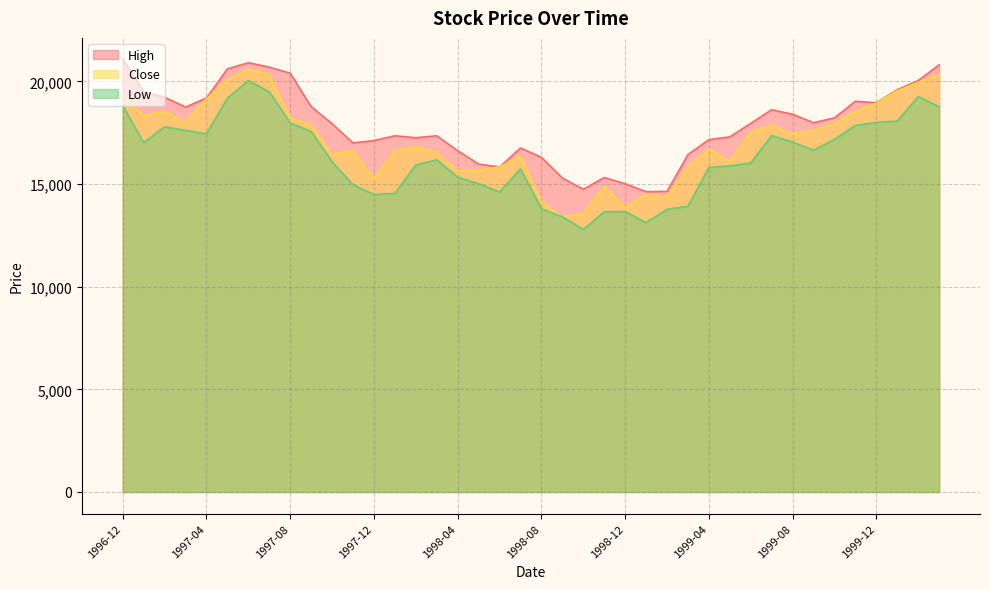

What value does the Low series have at 1998-09?

13406.4